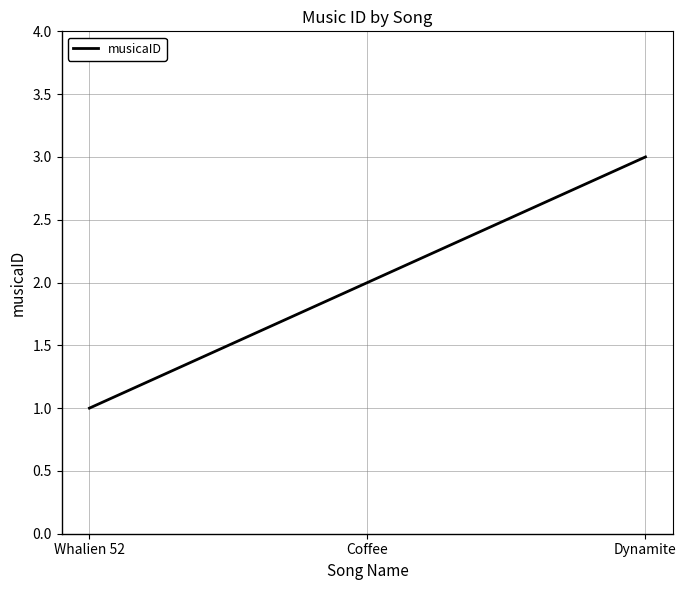

What is the sum of the values at Coffee and Whalien 52?

3